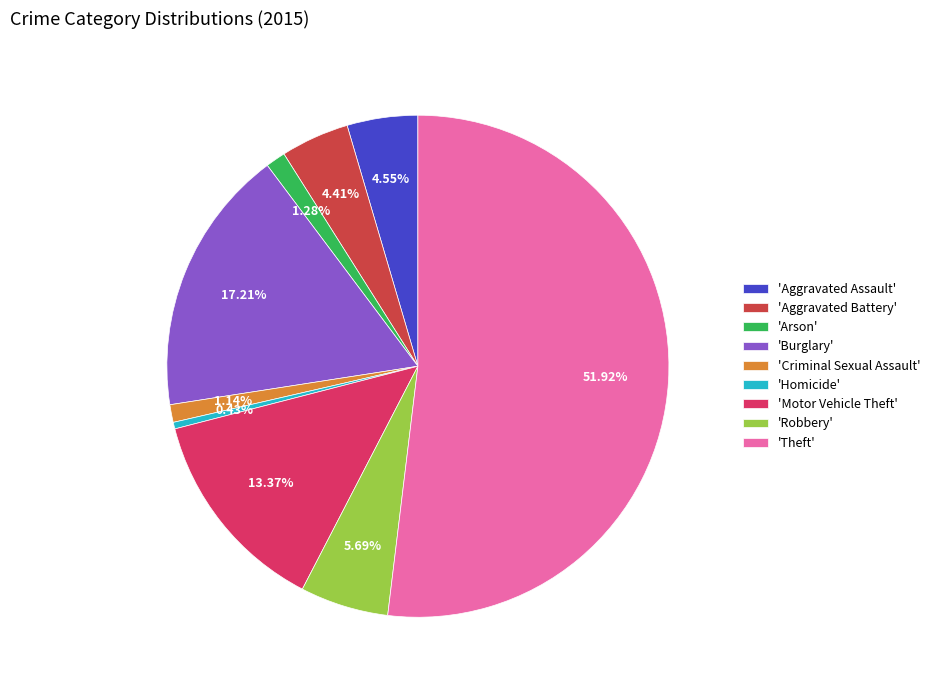

Is there a majority slice in this chart?

Yes